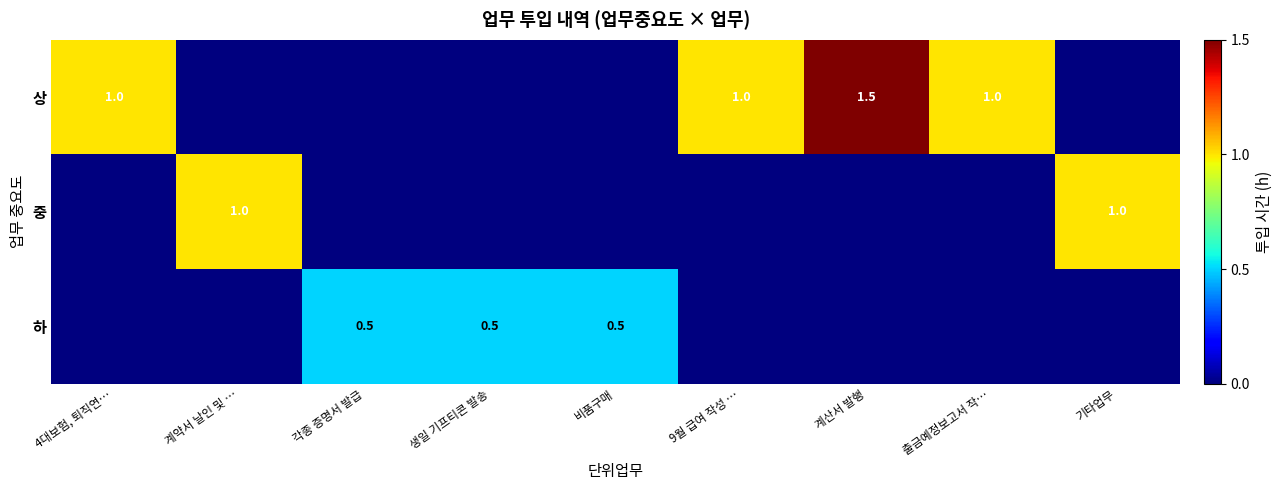

The value of 하 at 생일 기프티콘 발송 is 0.5. True or false?

True